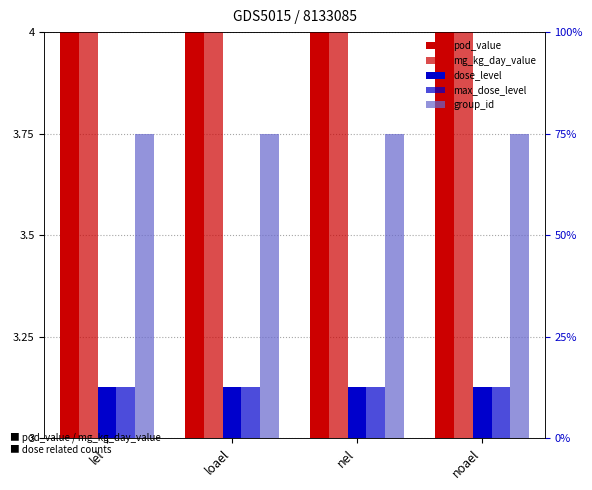

What value does the pod_value series have at noael?

5.6